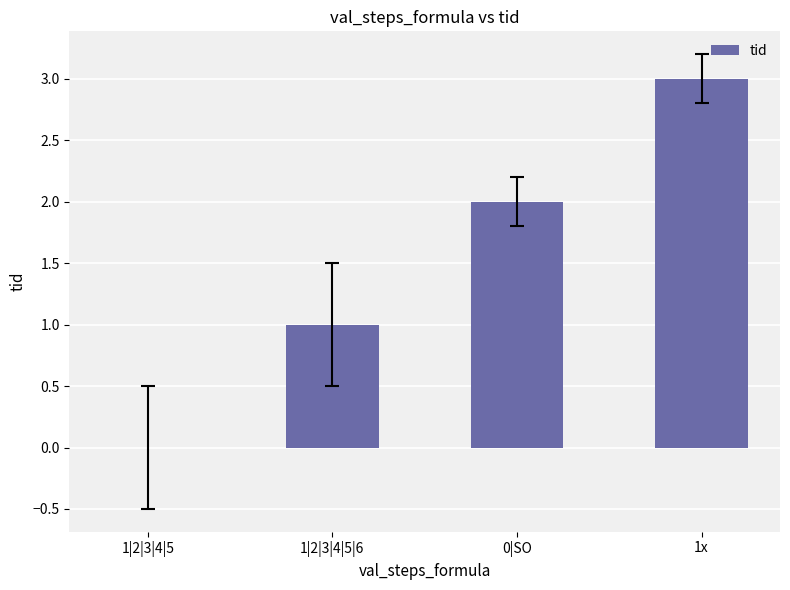

What is the difference between the values at 1|2|3|4|5|6 and 1|2|3|4|5?

1